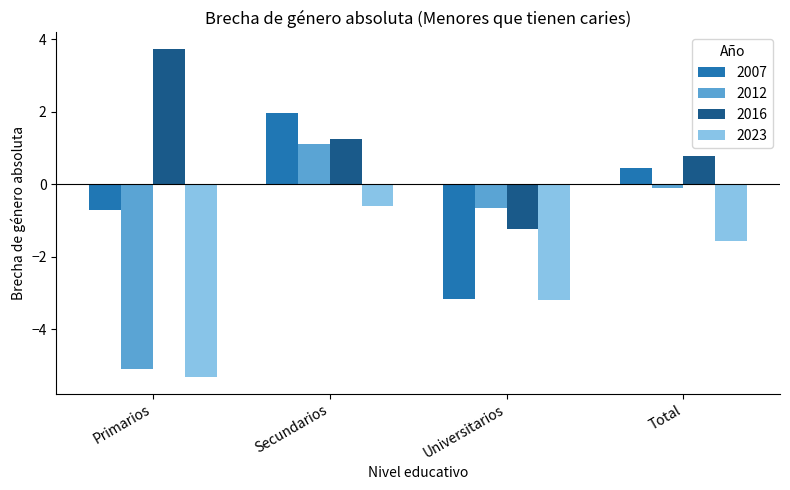

Which series changed the most between Primarios and Total?

2012